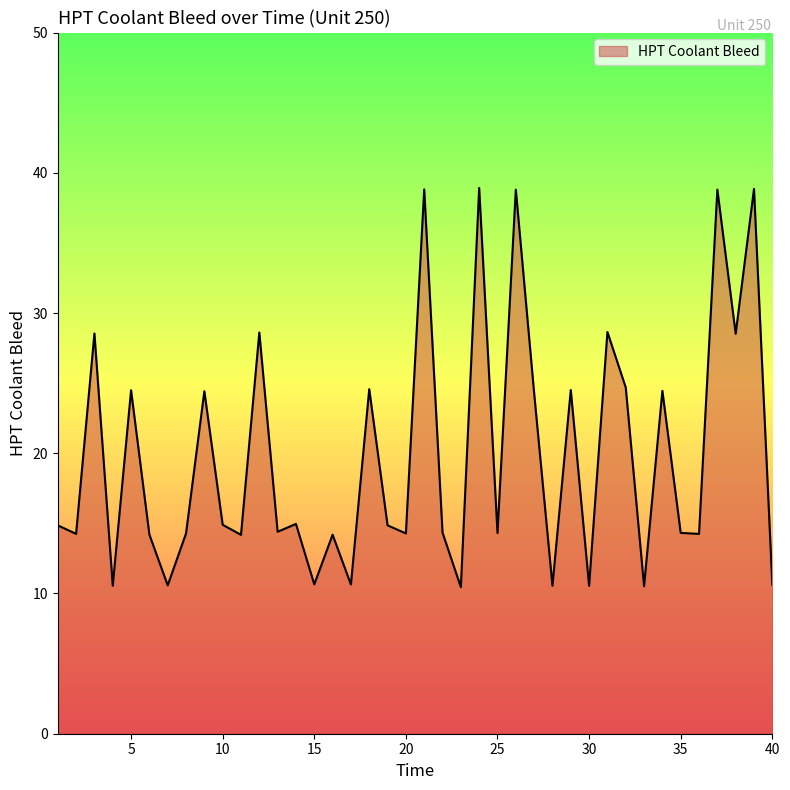

What is the maximum value shown in the chart?

38.9